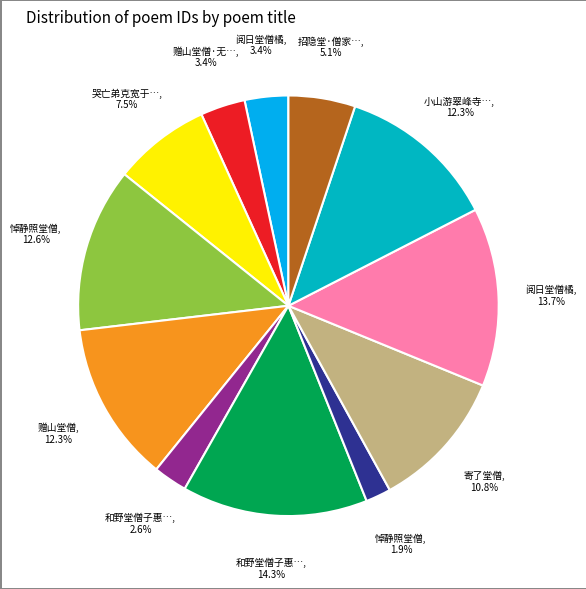

Is there any slice that represents more than half of the pie?

No